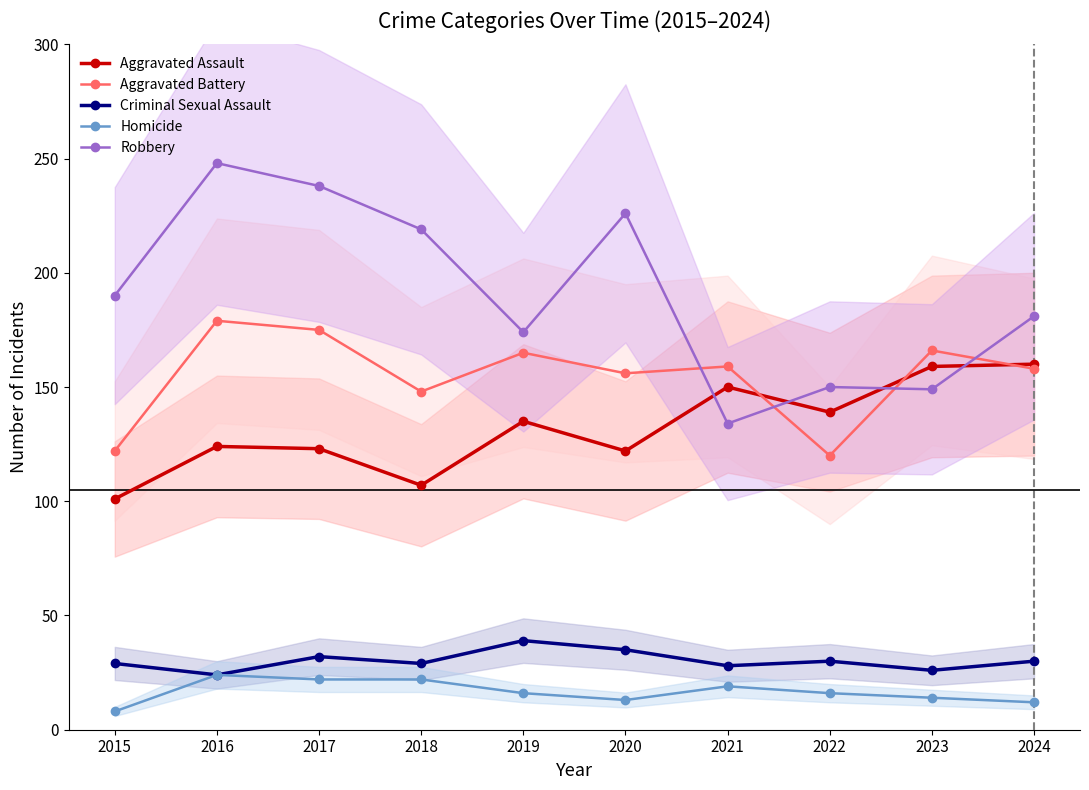

True or false: Aggravated Assault and Homicide intersect in this chart.

False